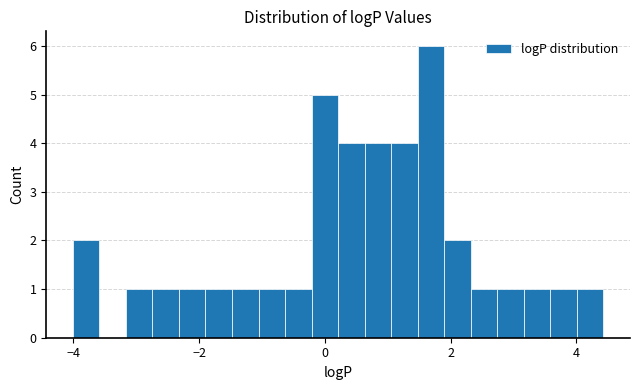

Around what value on the x-axis is the tallest bar? Give the approximate position of its centre, as read against the axis.

1.6